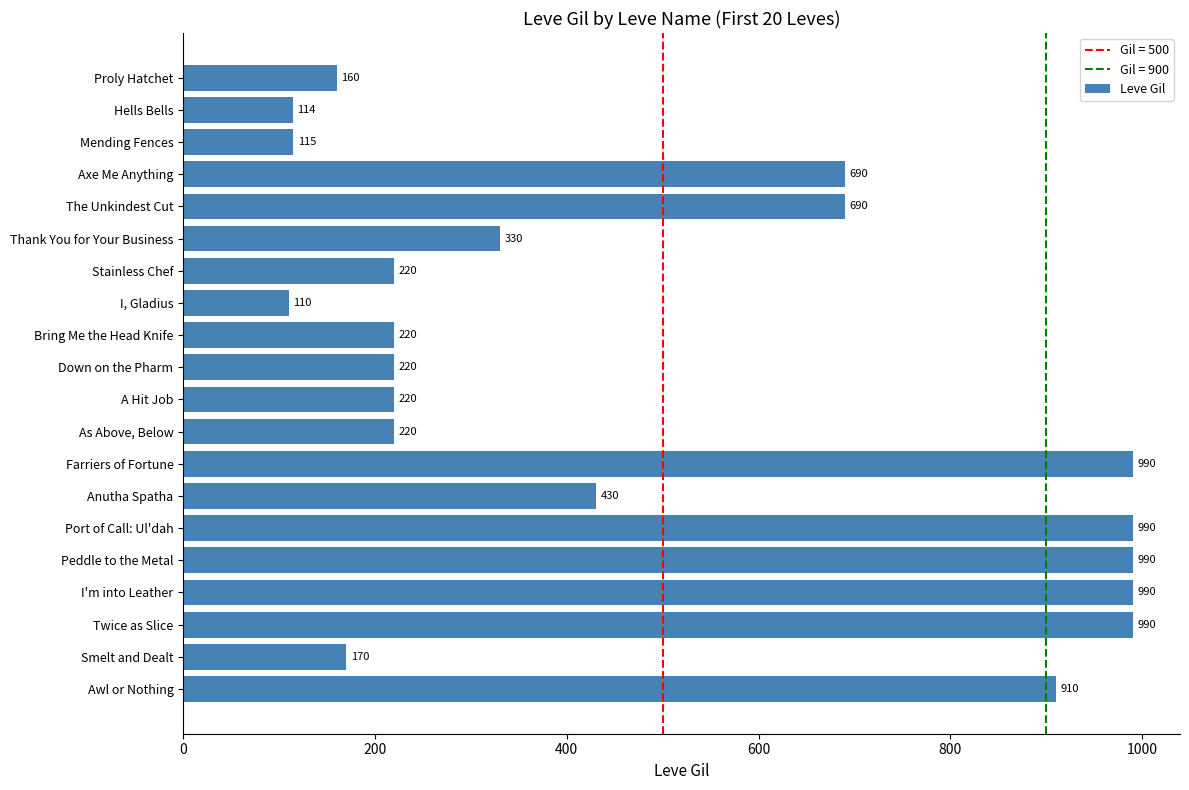

What is the difference between the maximum and minimum values?

880